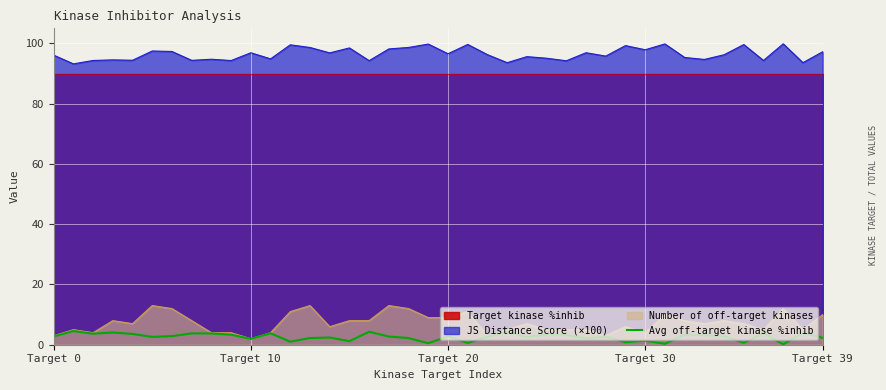

What is the label of the 34th point from the left?

33